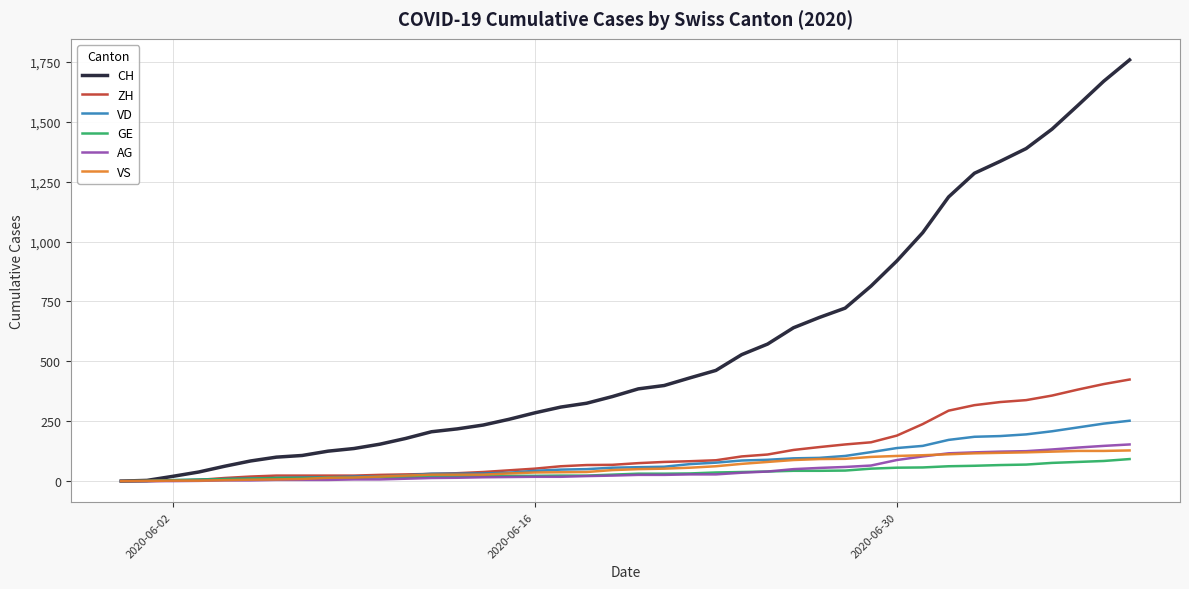

Which series has the largest total across all categories?

CH